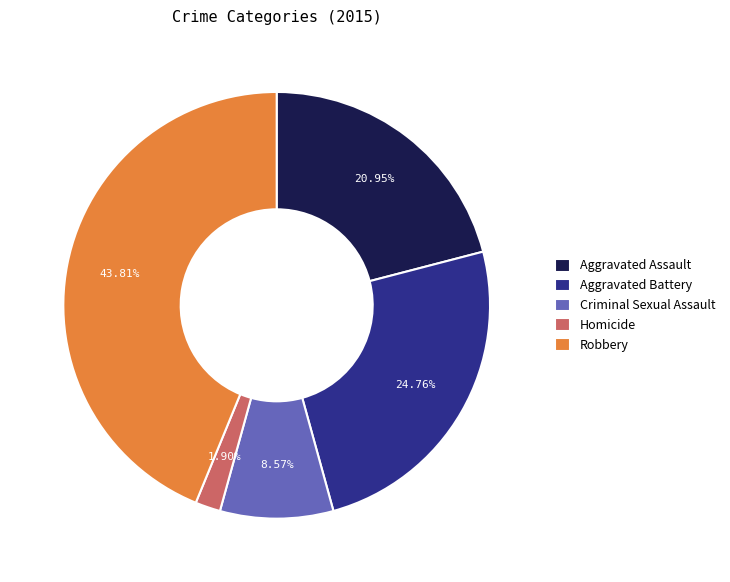

Rank the categories by value from lowest to highest.

Homicide, Criminal Sexual Assault, Aggravated Assault, Aggravated Battery, Robbery